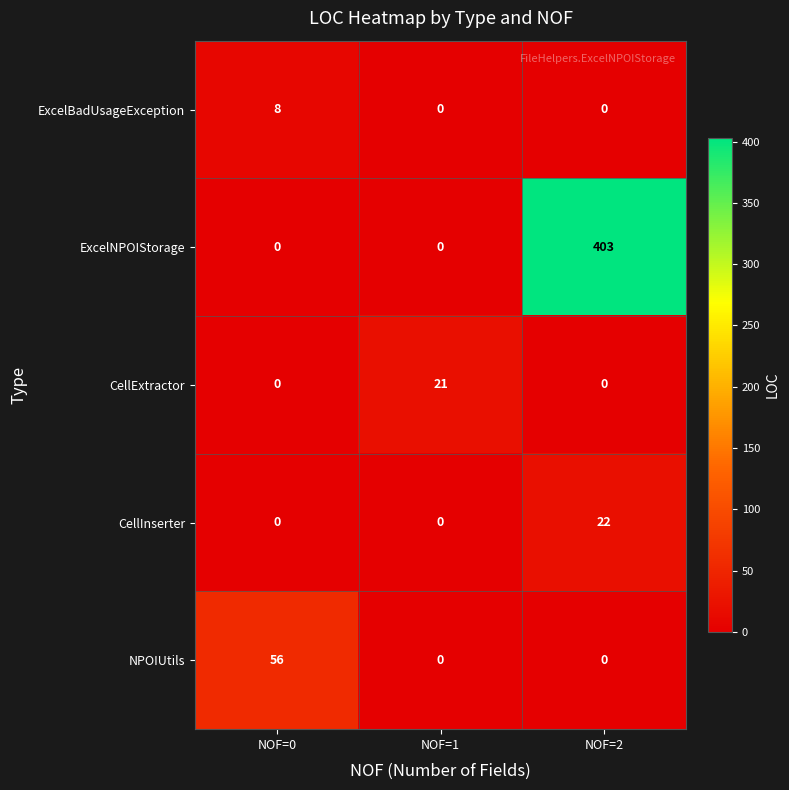

List the series in order of their peak value, lowest first.

ExcelBadUsageException, CellExtractor, CellInserter, NPOIUtils, ExcelNPOIStorage